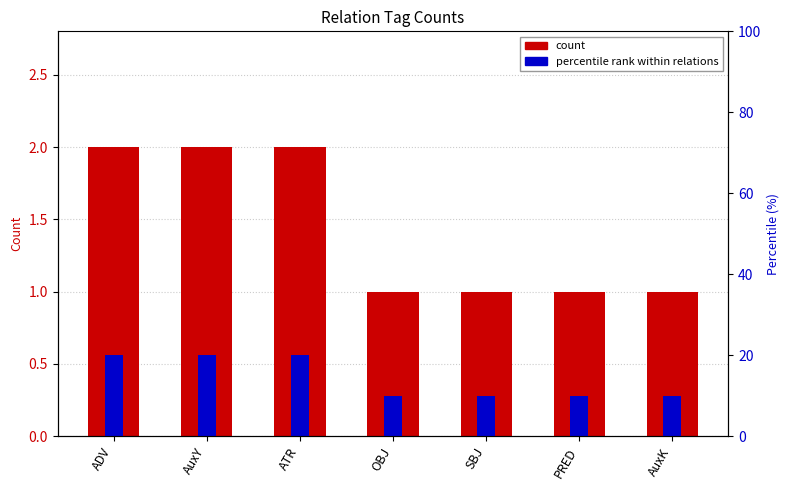

What is the average value of the count series?

1